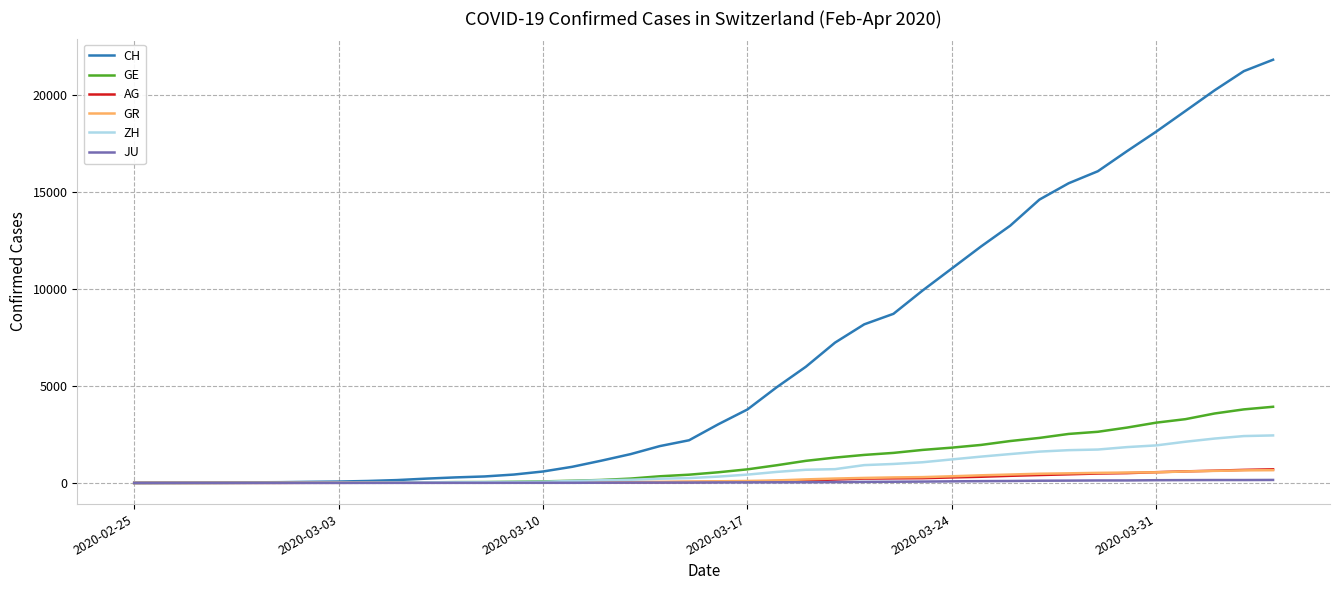

What is the maximum value for CH?

21827